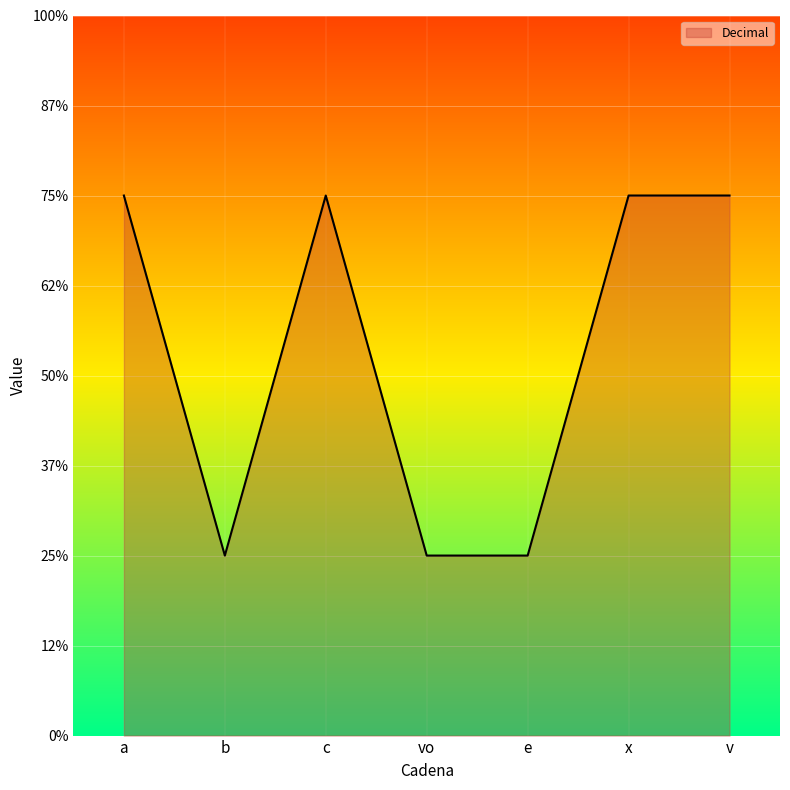

Is it true that the value at c is 3?

True